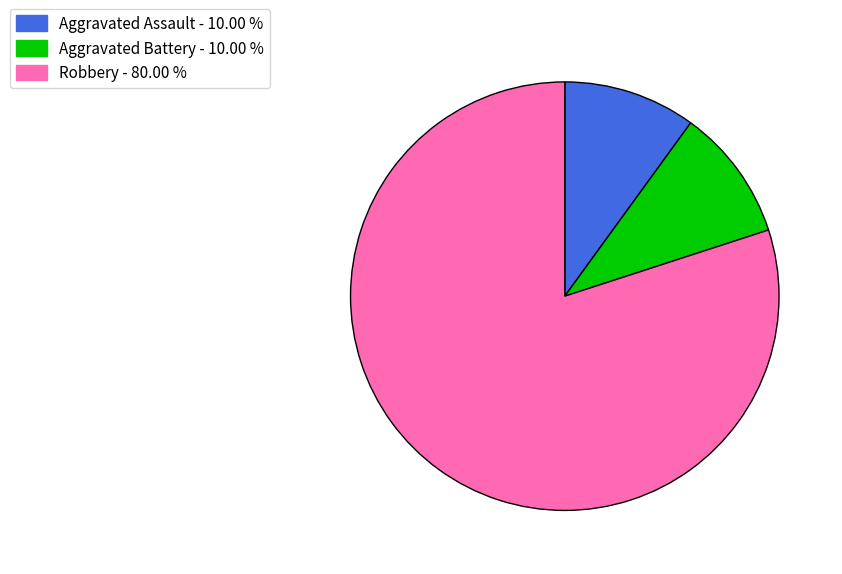

What is the ratio of the value at Robbery to the value at Aggravated Battery?

8.0